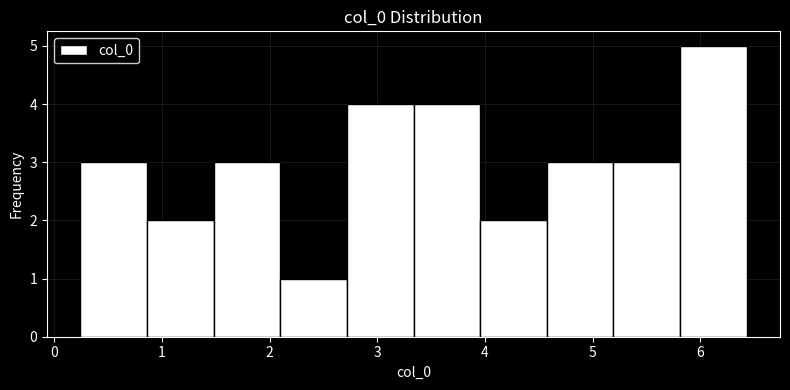

Over which range of the x-axis is the bar tallest?

5.8 to 6.4